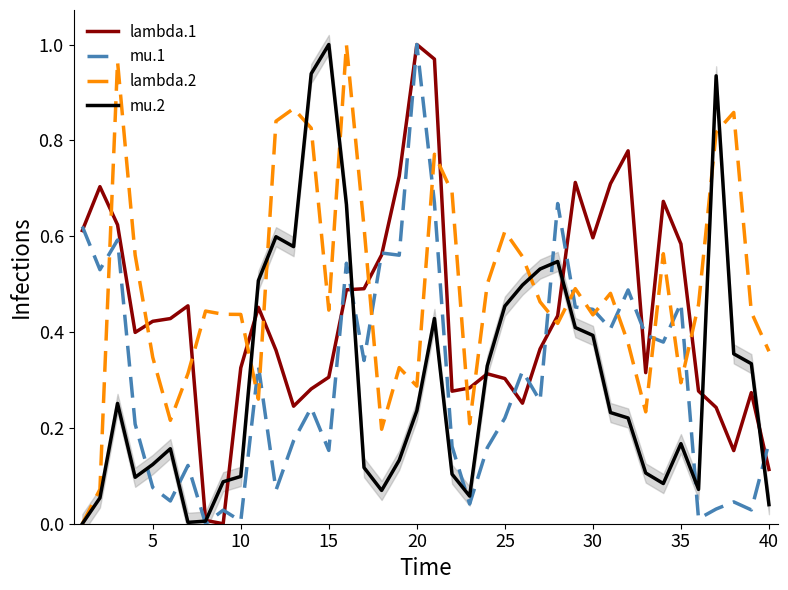

In mu.1, how many points are higher than both neighbors (excluding endpoints)?

13